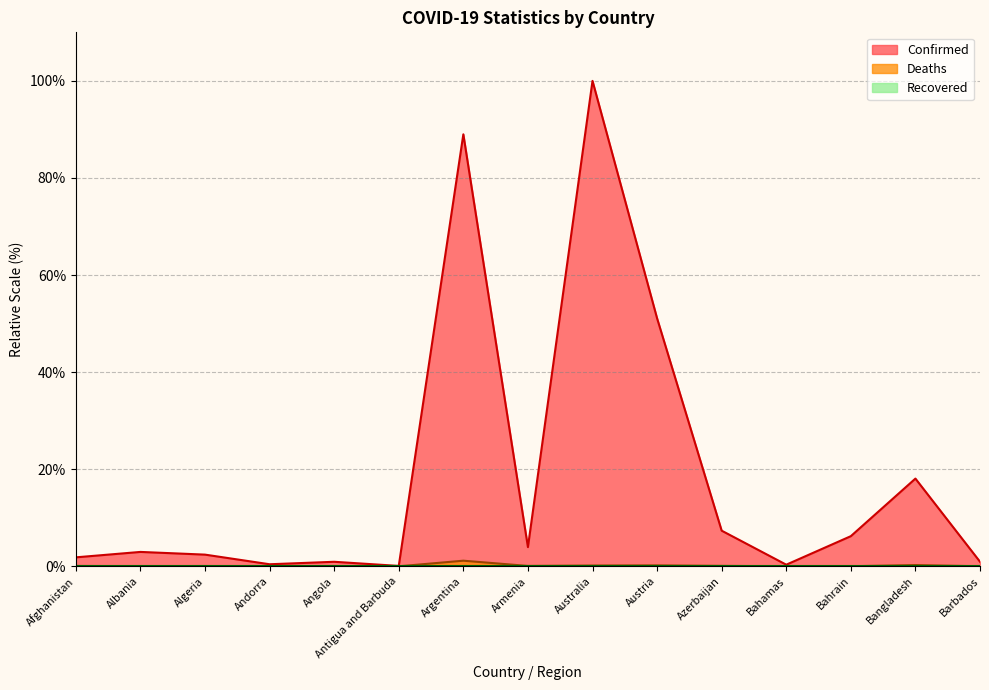

What is the spread (max minus min) of values at Bahamas?

0.3